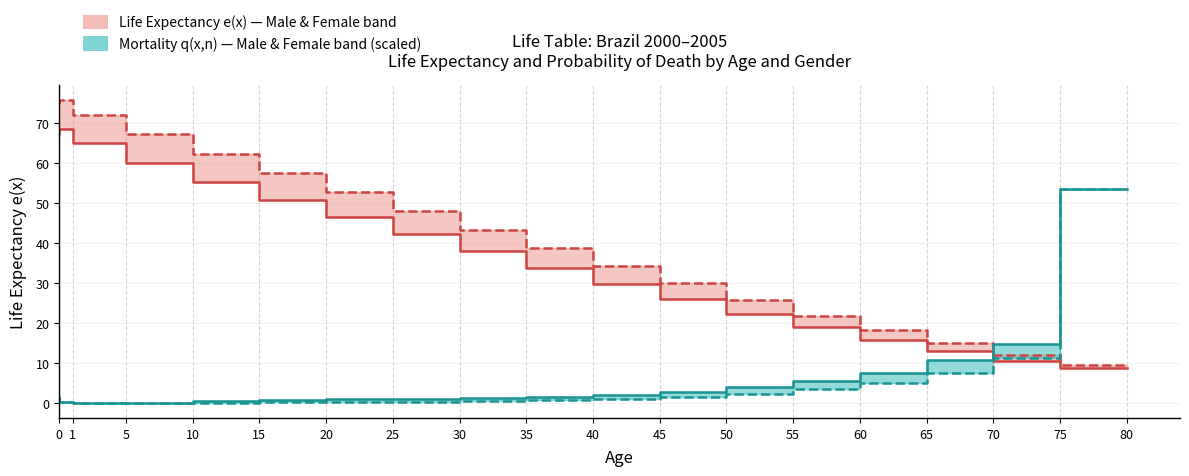

Is it true that Female q(x,n) (scaled) equals 1.6 at 50?

True